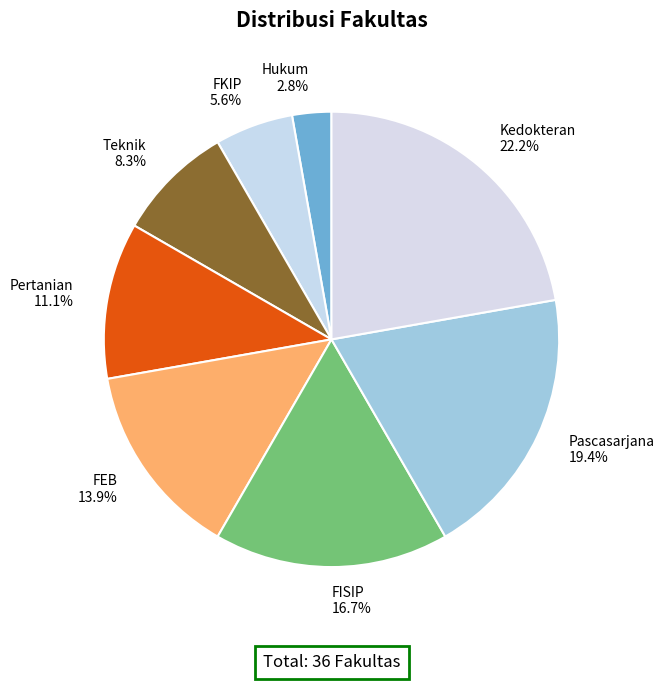

True or false: Kedokteran accounts for 22% of the total.

True